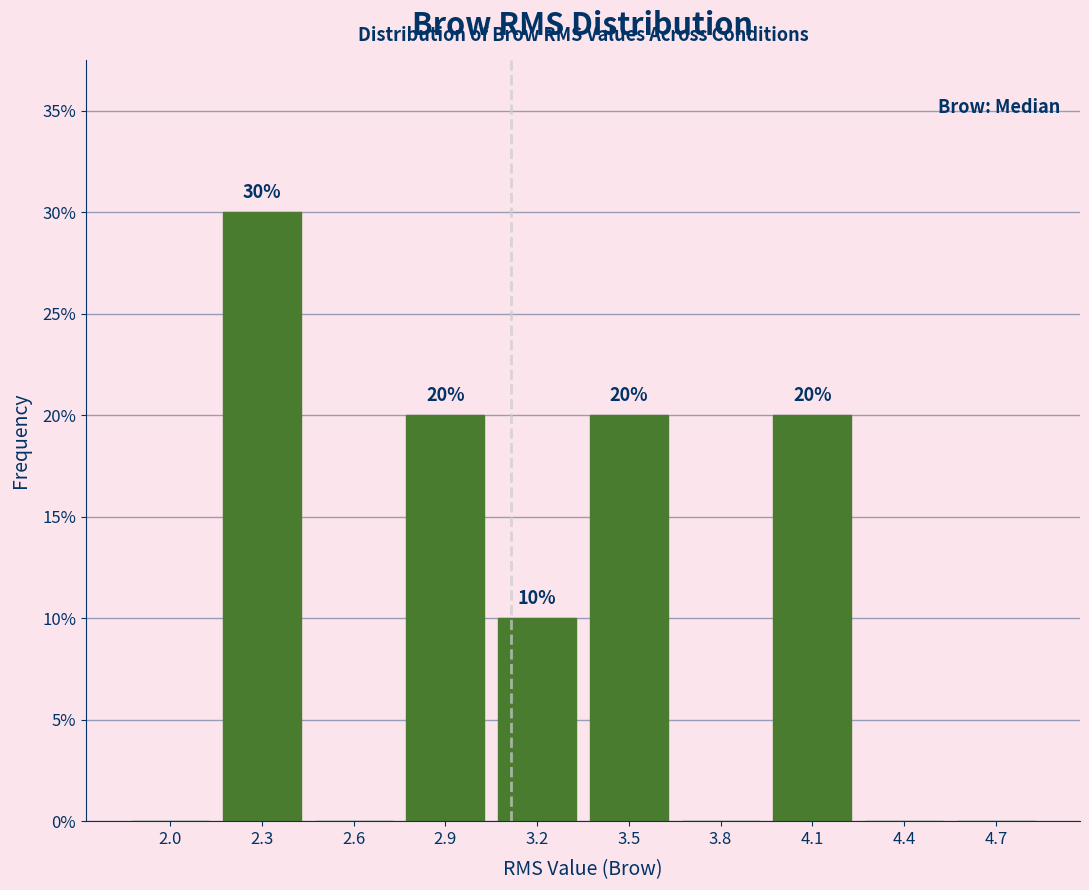

Are the bars horizontal?

No